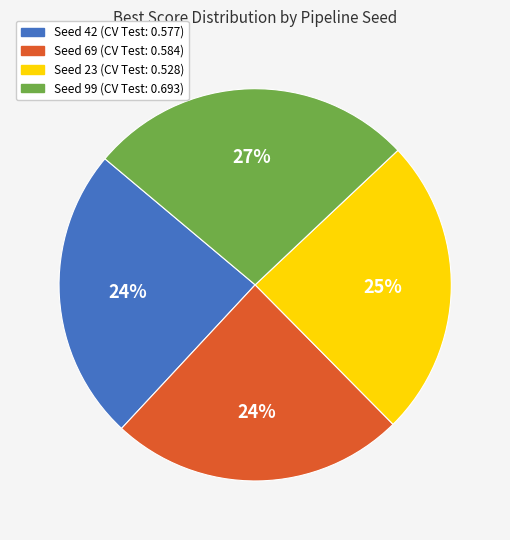

Between Seed 42 and Seed 99, which is larger?

Seed 99